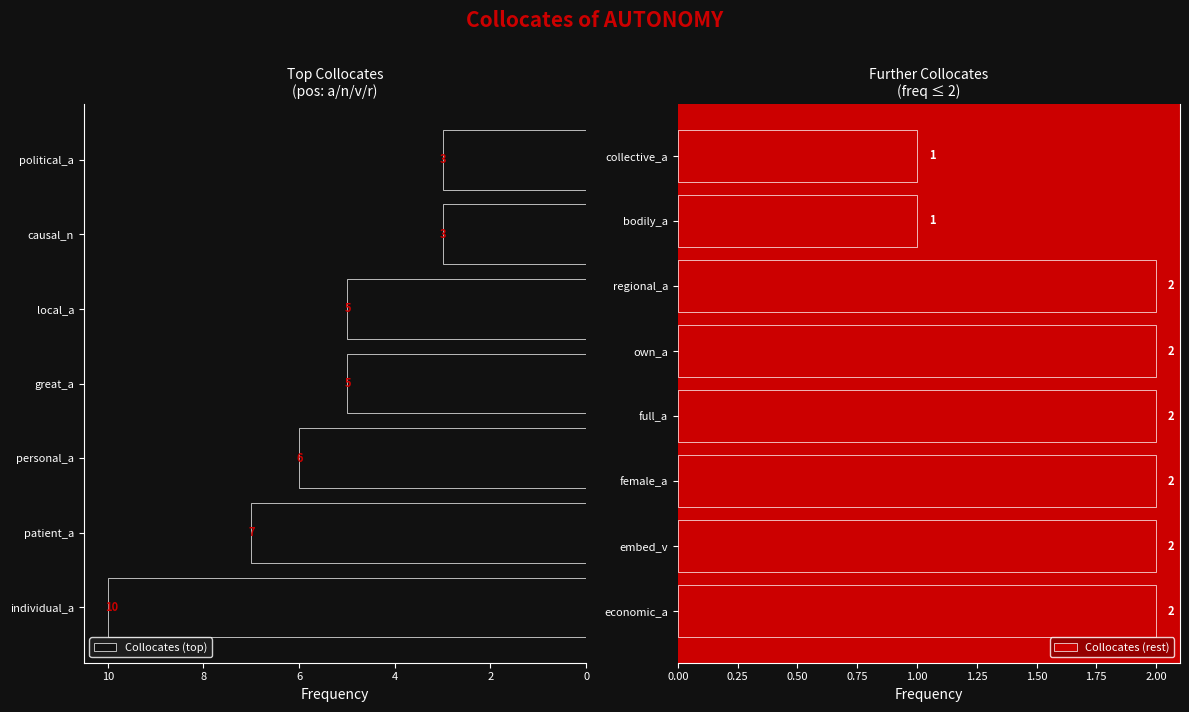

What is the maximum value shown in the chart?

10